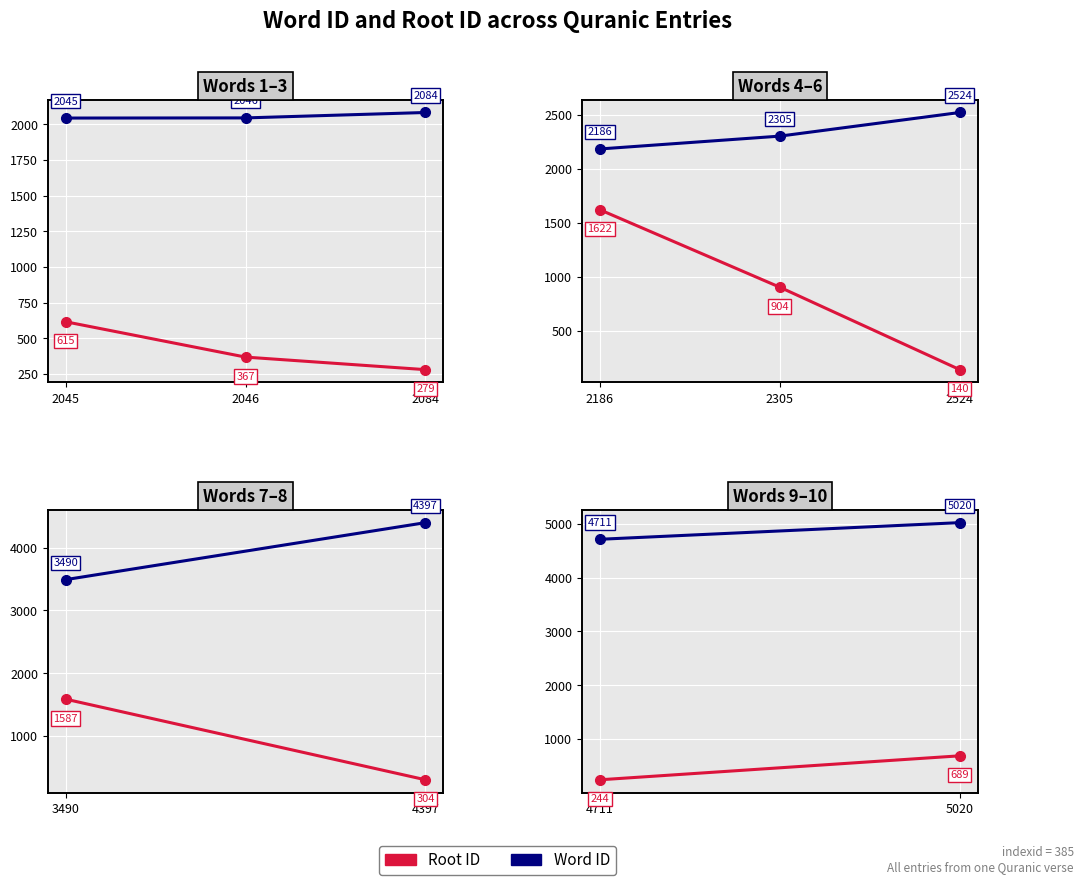

Rank the series by their maximum value, from lowest to highest.

Root ID, Word ID